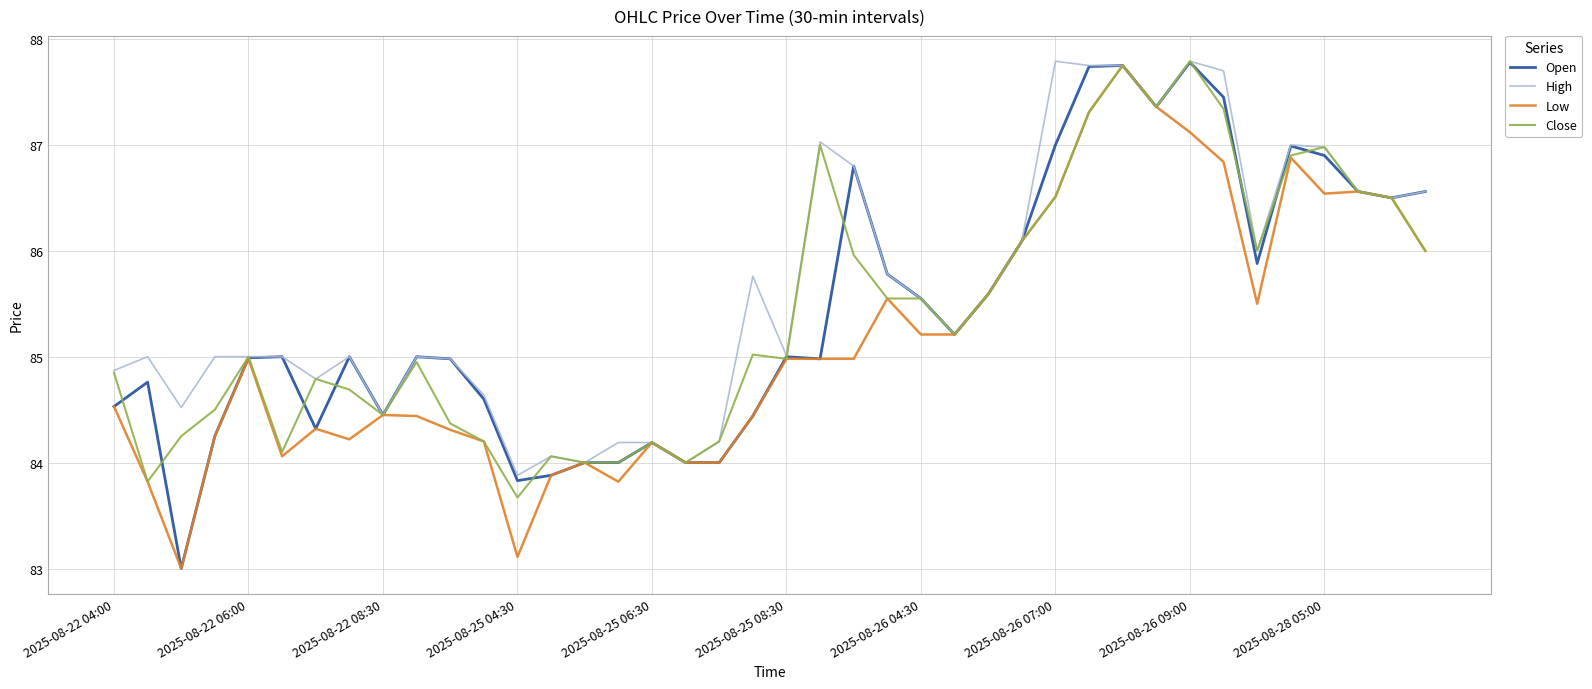

What is the maximum value for Low?

87.8